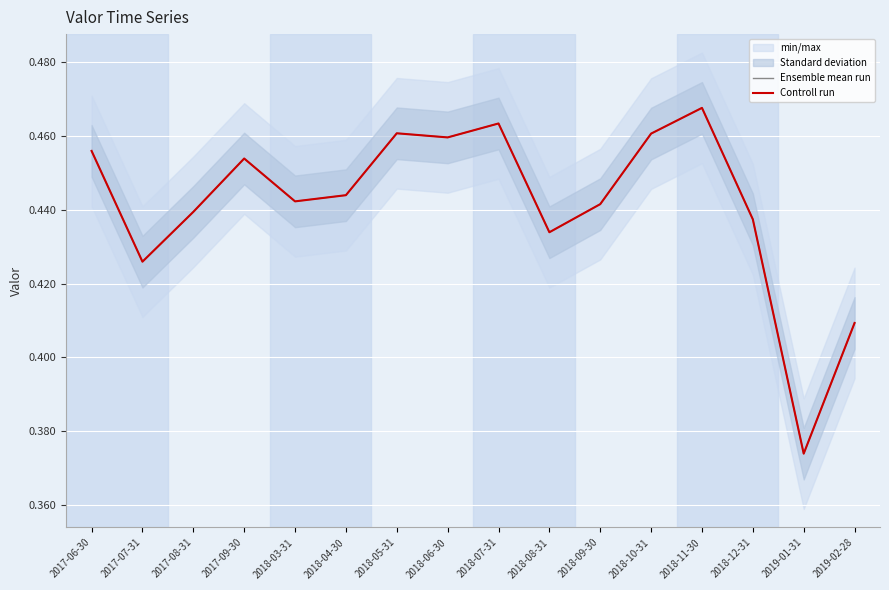

Between 2018-04-30 and 2018-12-31, which series saw the biggest shift?

Ensemble mean run